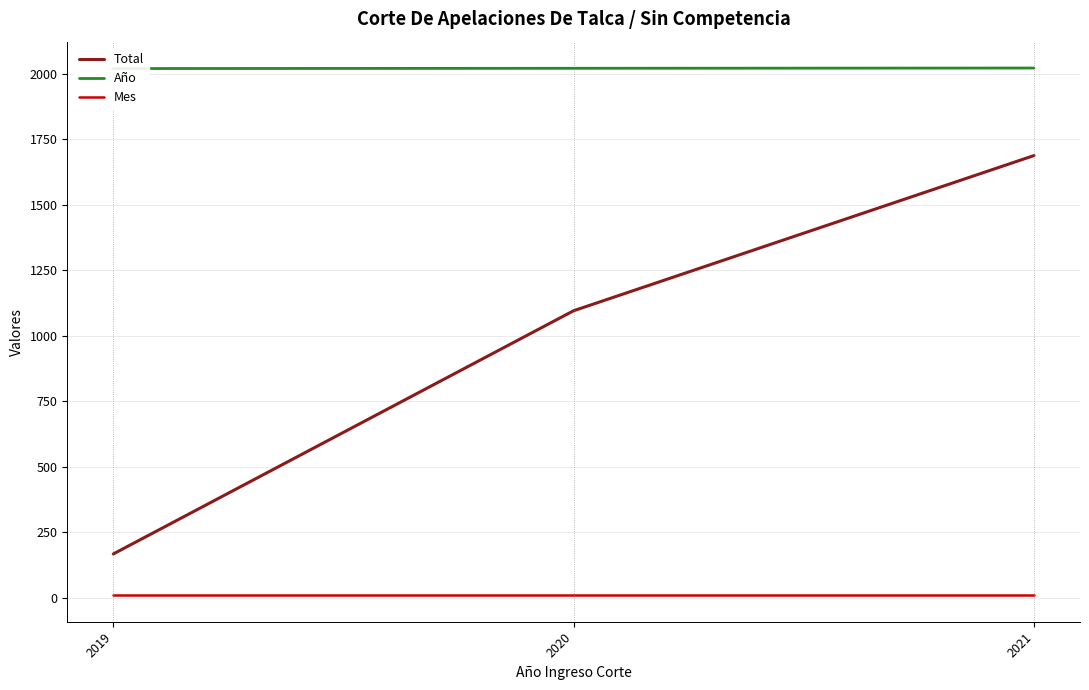

Reading left to right, transcribe all the data shown in this chart.

Total: 2019=167	2020=1095	2021=1687
Año: 2019=2019	2020=2020	2021=2021
Mes: 2019=9	2020=9	2021=9